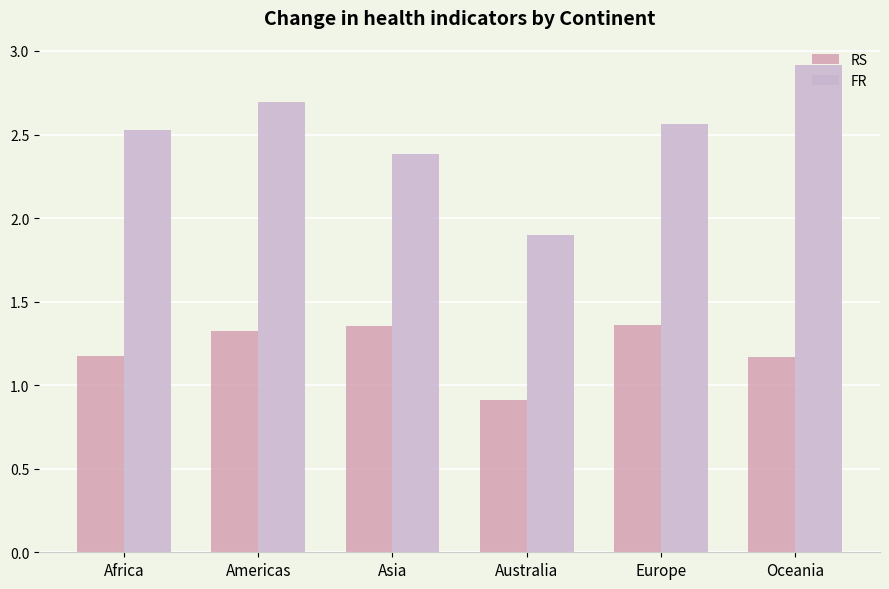

The value of RS at Europe is 1.4. True or false?

True